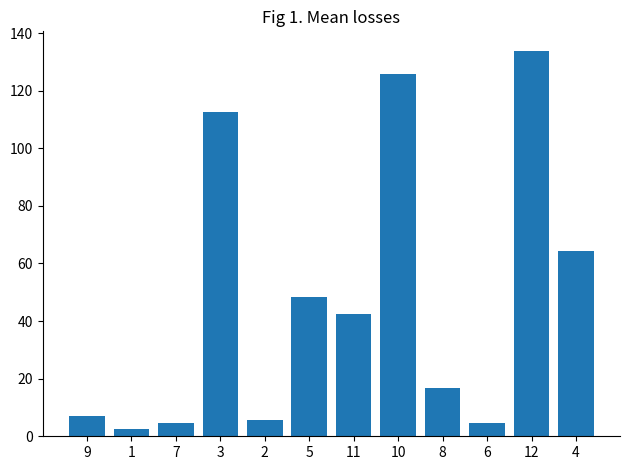

What is the change in value from 7 to 3?

+108.1